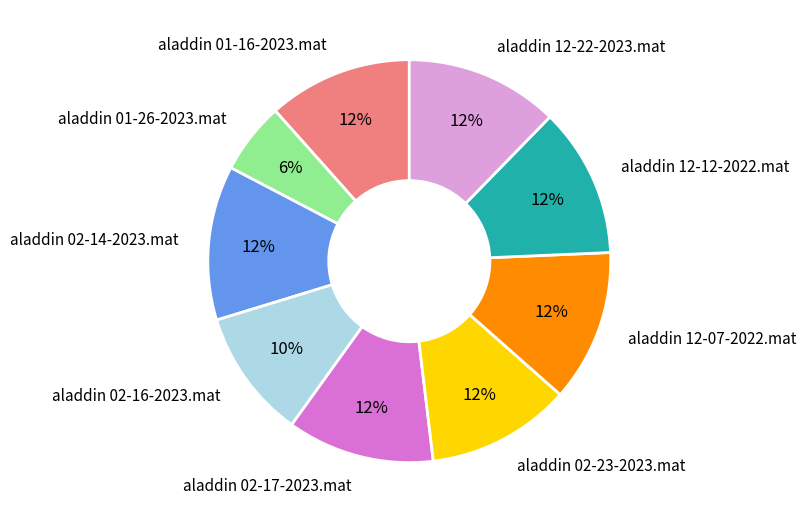

The aladdin 02-17-2023.mat slice represents 1% of the pie. True or false?

False